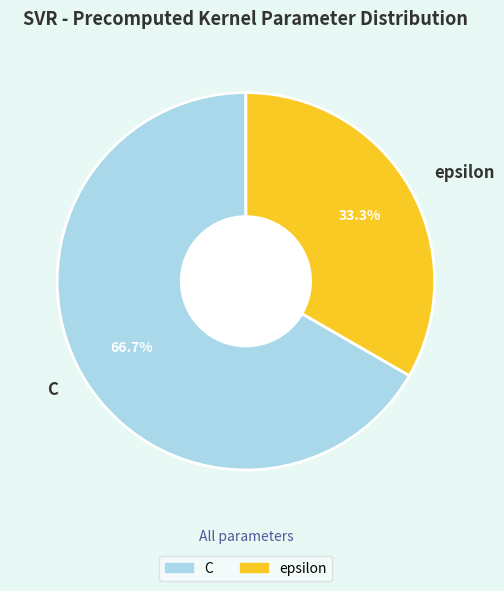

Rank the categories by value from highest to lowest.

C, epsilon